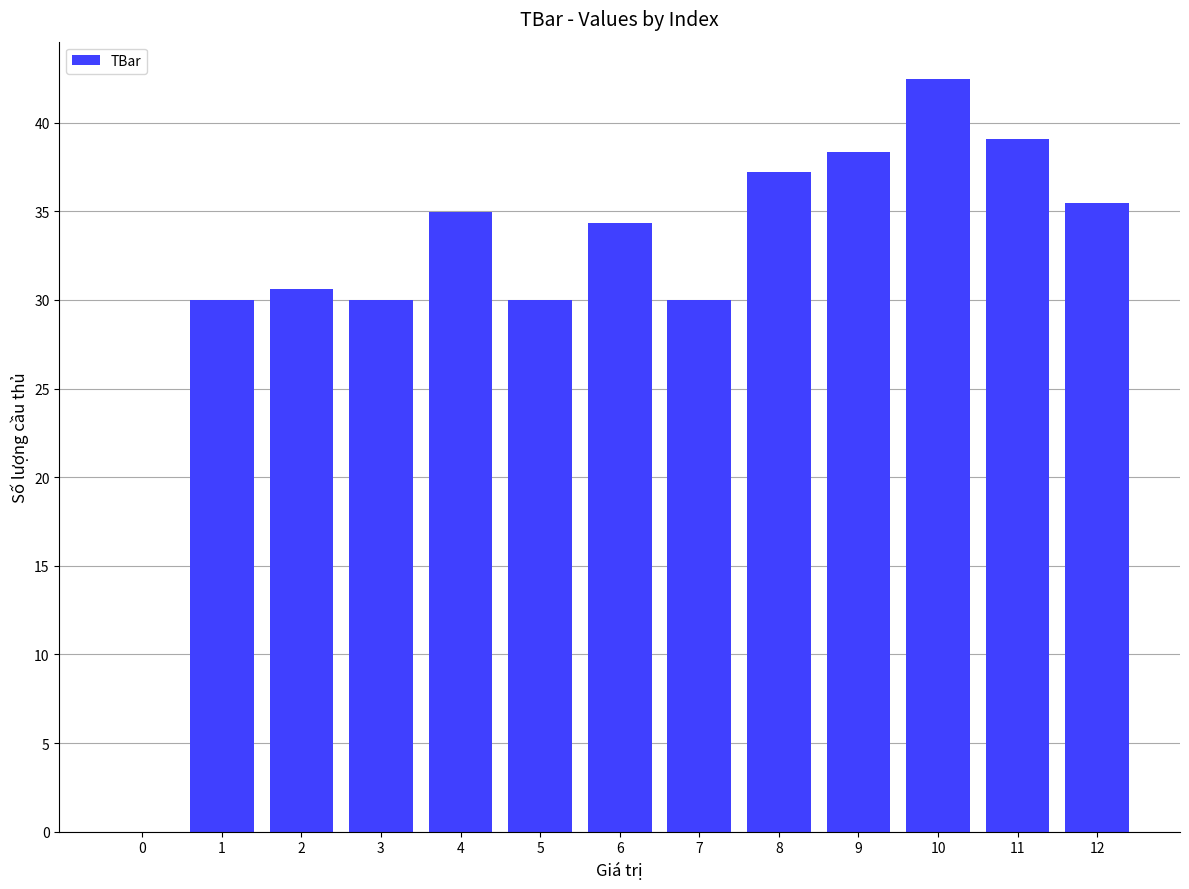

Approximately how many times larger is the value at 4 compared to 5?

1.2